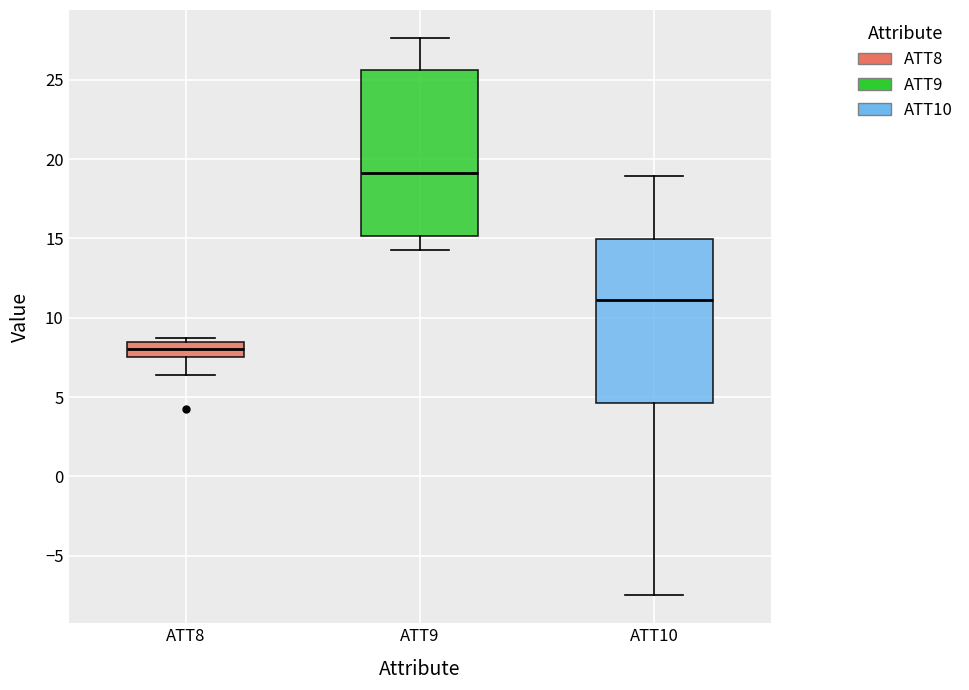

Which box has the lowest median line?

ATT8